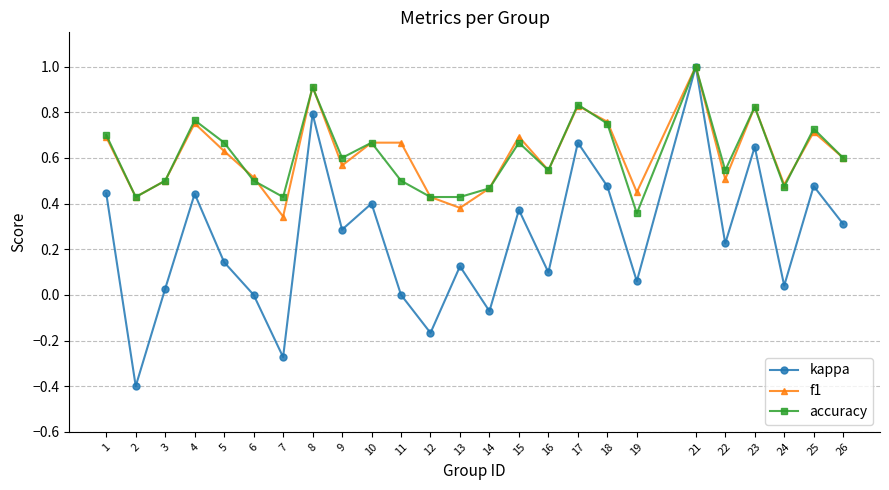

True or false: kappa has a value of 0.7 at 17.

True